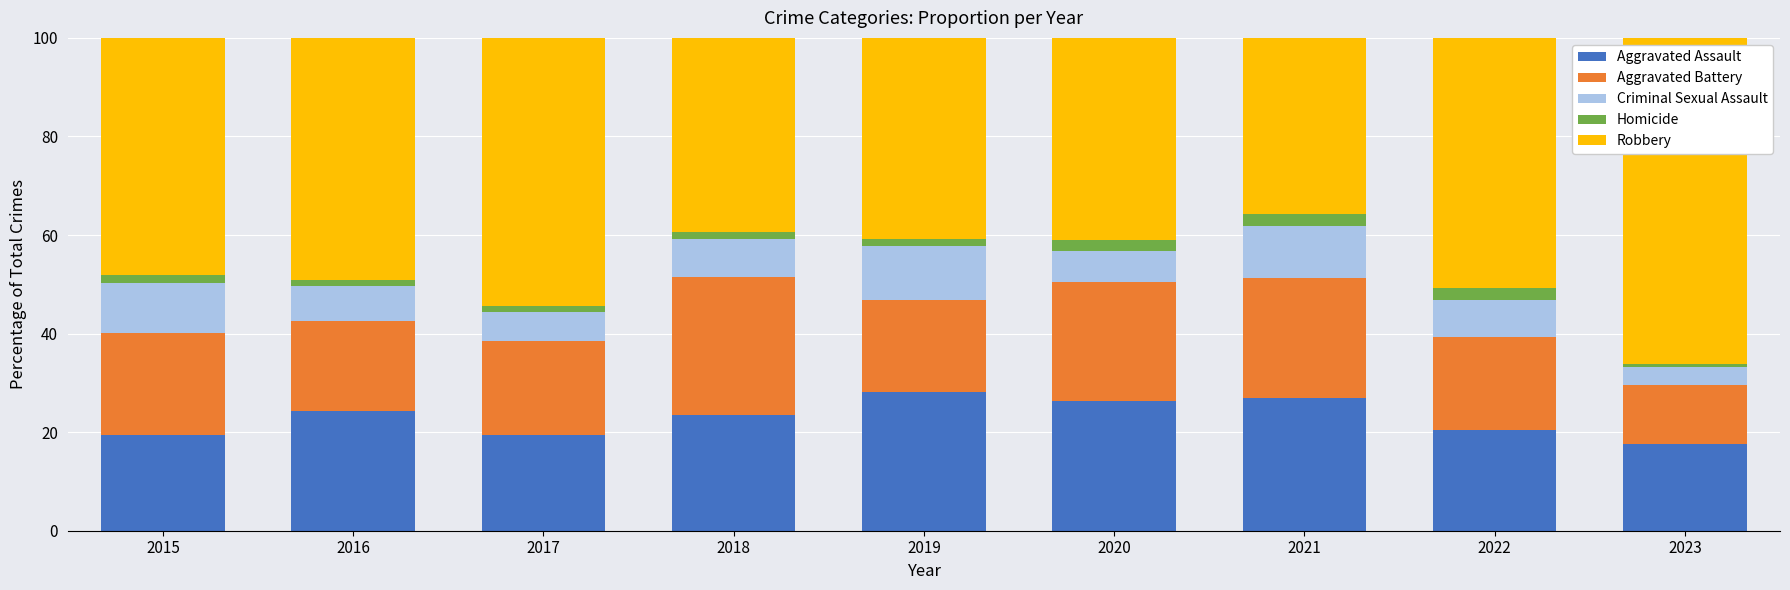

What is the lowest value of the Aggravated Assault series?

17.5